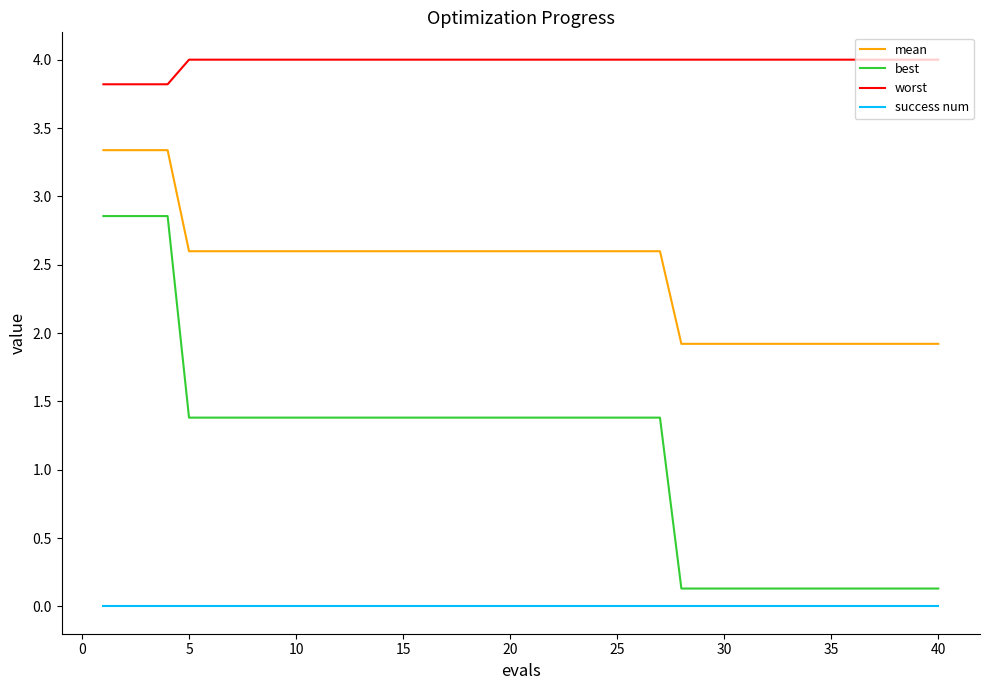

Which series has the largest total across all categories?

worst